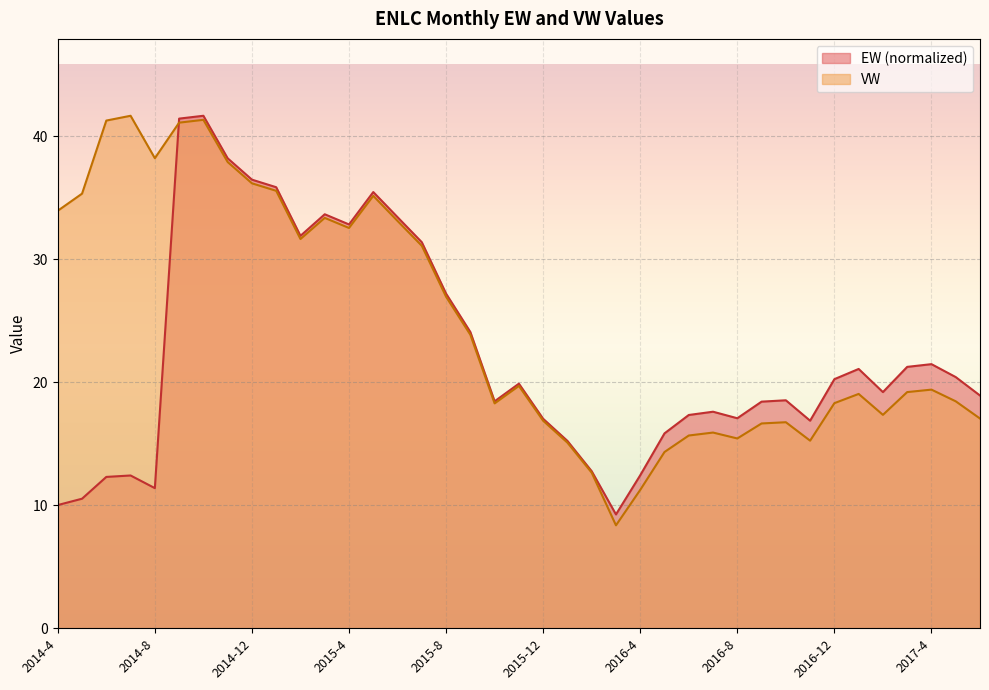

What is the spread (max minus min) of values at 2016-12?

2.0